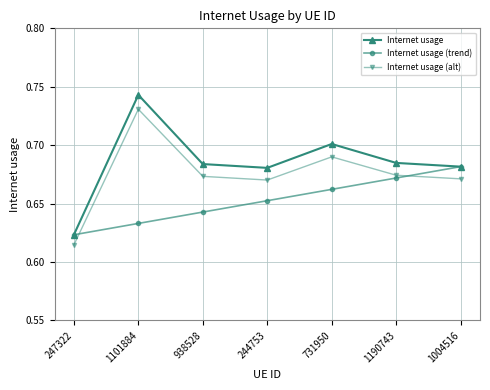

What are all the series names shown in the legend?

Internet usage, Internet usage (trend), Internet usage (alt)